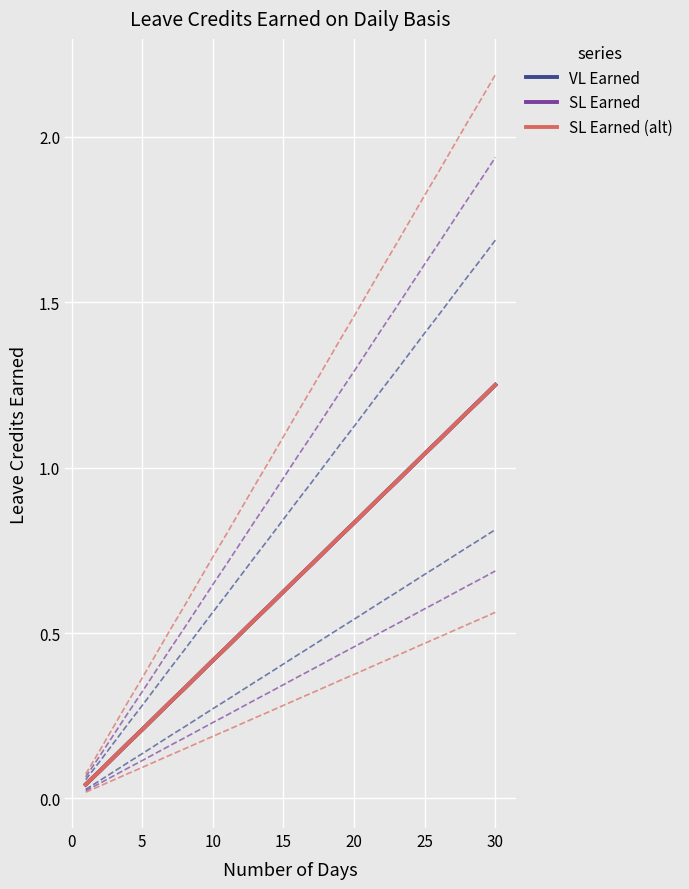

What are all the series names shown in the legend?

VL Earned, SL Earned, SL Earned (alt)